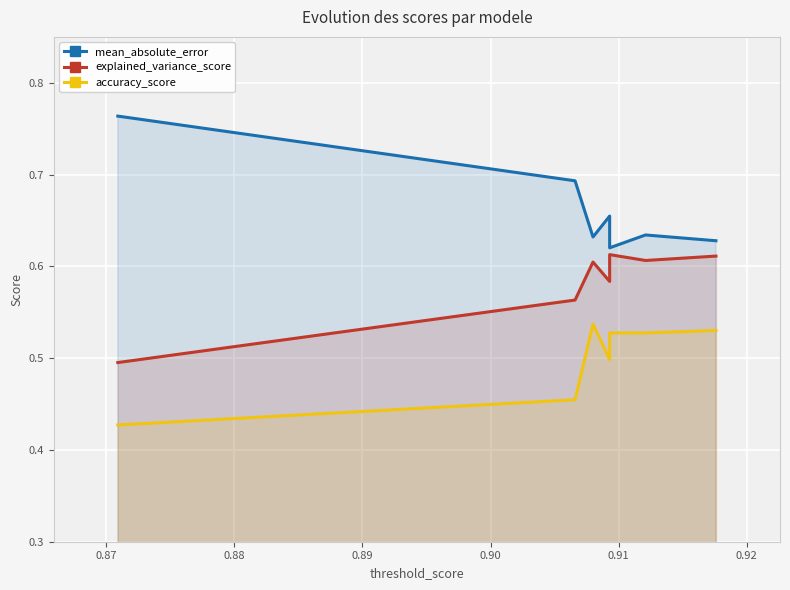

The mean_absolute_error series shows 0.6 at 0.92. True or false?

True